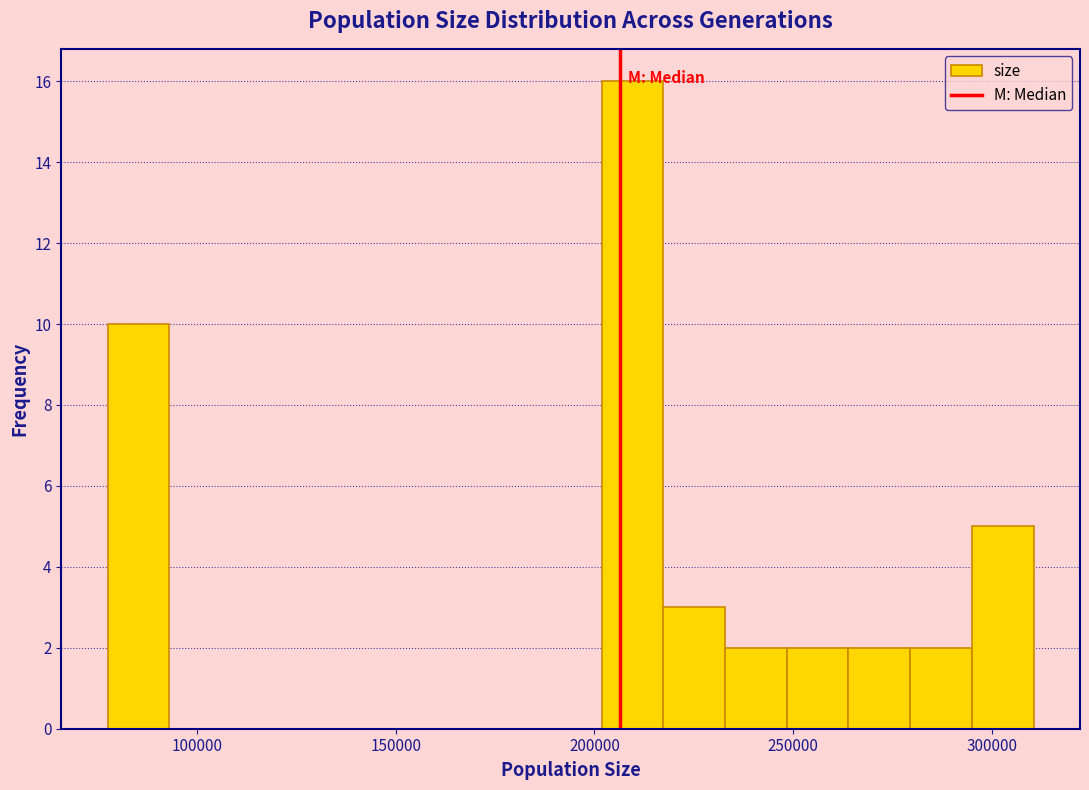

Around what value on the x-axis is the tallest bar? Give the approximate position of its centre, as read against the axis.

210000